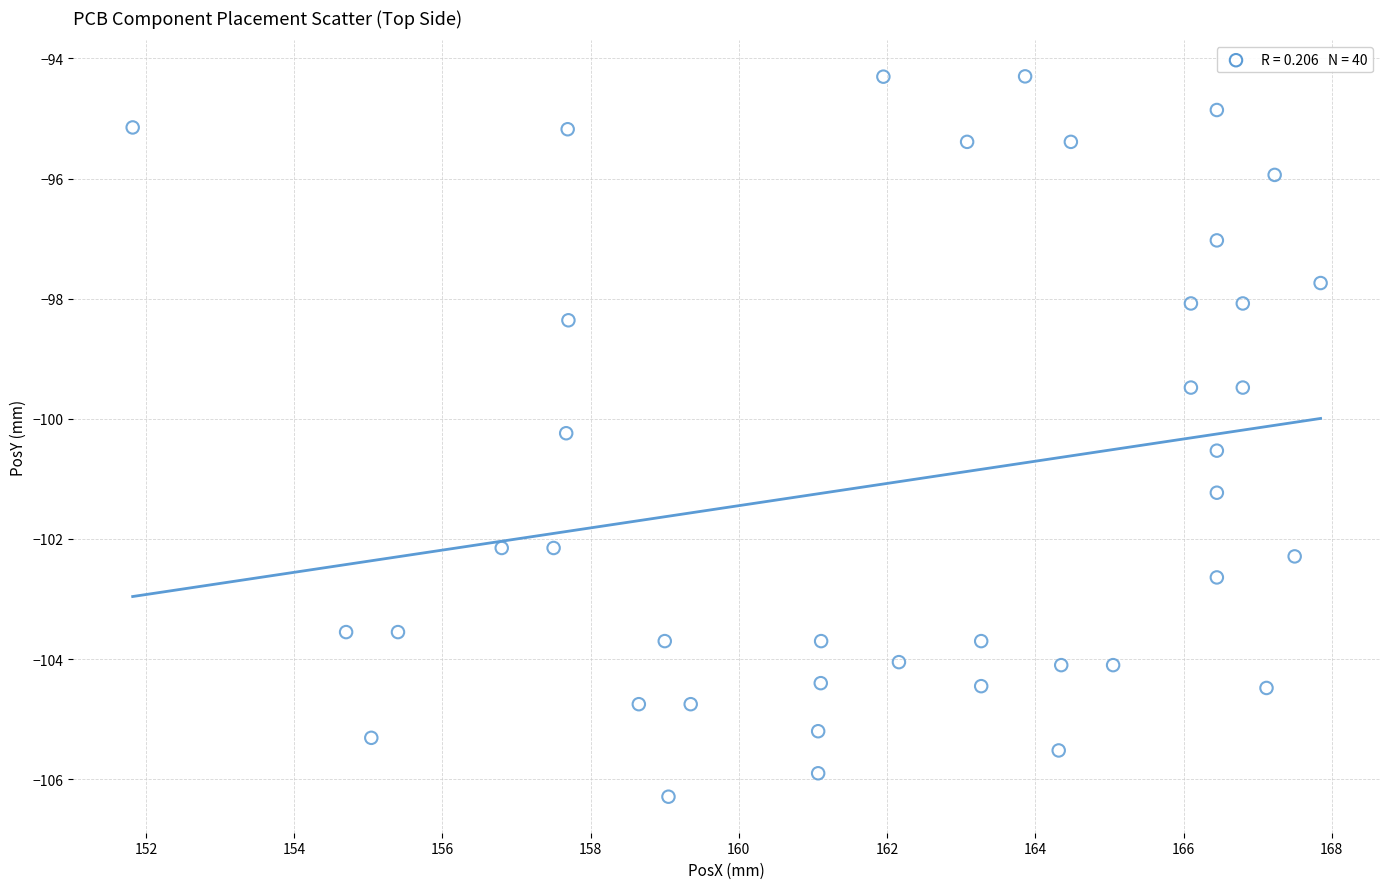

What is the range of X values (max minus min)?

16.0